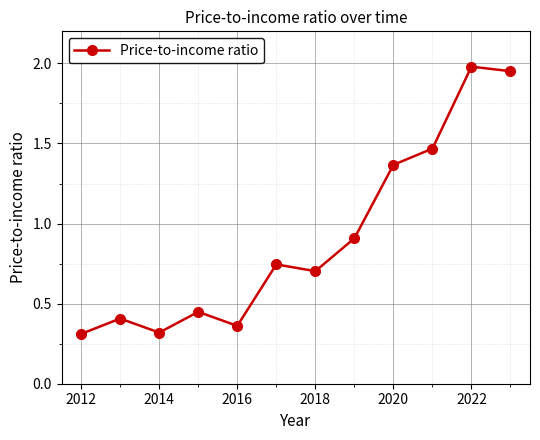

What is the sum of all values?

11.0